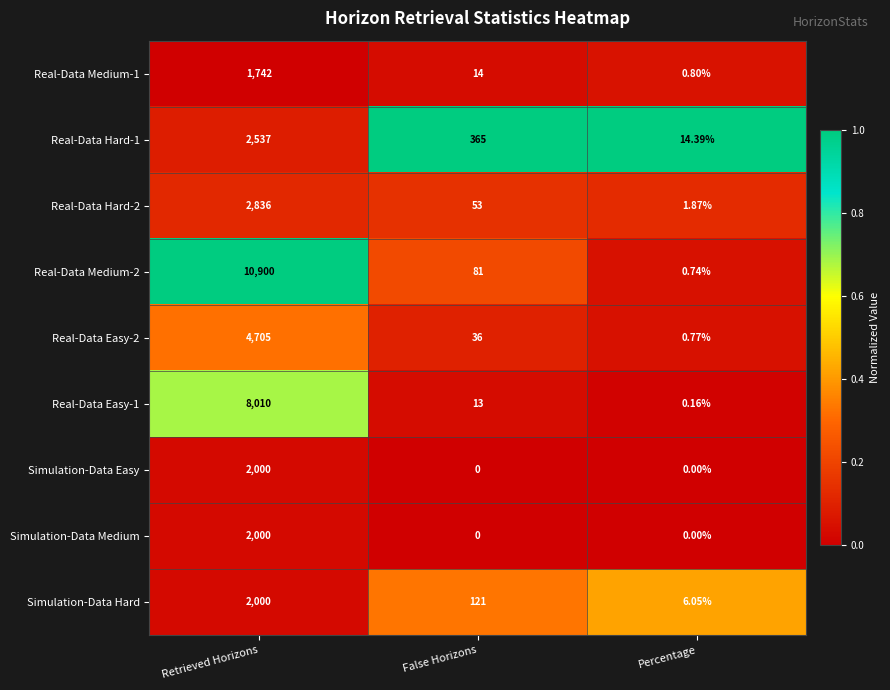

Rank the categories by Simulation-Data Hard value from lowest to highest.

Percentage, False Horizons, Retrieved Horizons